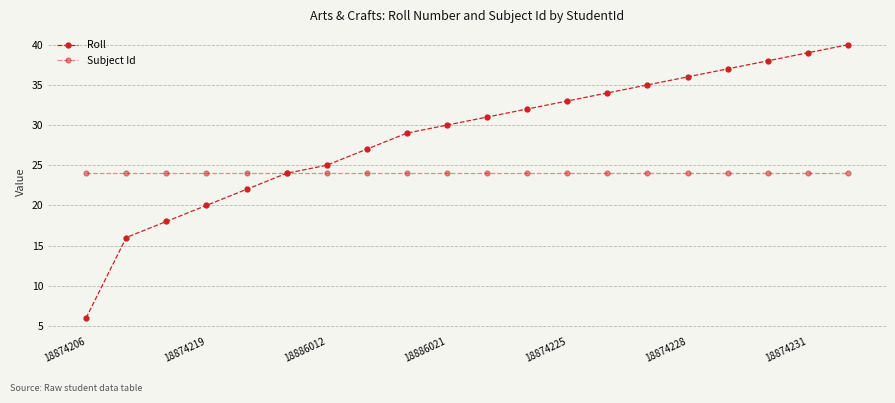

Where is Subject Id nearest to the value 24?

18874206